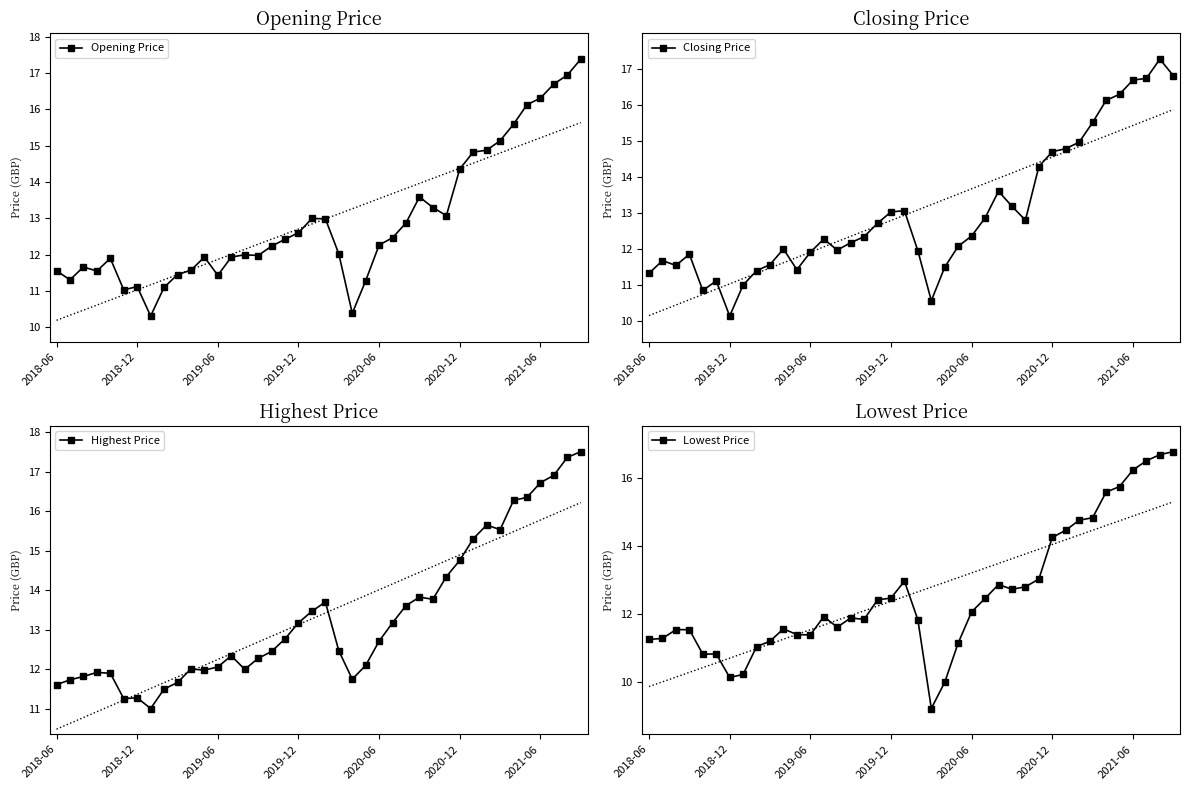

Reading right to left, extract all data points from this chart.

Opening Price: 17.4	16.9	16.7	16.3	16.1	15.6	15.1	14.9	14.8	14.4	13.1	13.3	13.6	12.9	12.5	12.3	11.3	10.4	12.0	13.0	13.0	12.6	12.4	12.2	12.0	12.0	11.9	11.4	11.9	11.6	11.4	11.1	10.3	11.1	11.0	11.9	11.5	11.7	11.3	11.6
Closing Price: 16.8	17.3	16.7	16.7	16.3	16.1	15.5	15.0	14.8	14.7	14.3	12.8	13.2	13.6	12.9	12.4	12.1	11.5	10.6	12.0	13.1	13.0	12.7	12.3	12.2	12.0	12.3	11.9	11.4	12.0	11.6	11.4	11.0	10.1	11.1	10.9	11.9	11.5	11.7	11.3
Highest Price: 17.5	17.4	16.9	16.7	16.4	16.3	15.5	15.6	15.3	14.8	14.3	13.8	13.8	13.6	13.2	12.7	12.1	11.7	12.5	13.7	13.5	13.2	12.8	12.4	12.3	12.0	12.3	12.1	12.0	12.0	11.7	11.5	11.0	11.3	11.3	11.9	11.9	11.8	11.7	11.6
Lowest Price: 16.8	16.7	16.5	16.2	15.8	15.6	14.8	14.8	14.5	14.3	13.0	12.8	12.7	12.9	12.5	12.1	11.2	10.0	9.2	11.8	13.0	12.5	12.4	11.8	11.9	11.6	11.9	11.4	11.4	11.6	11.2	11.0	10.2	10.1	10.8	10.8	11.5	11.5	11.3	11.3